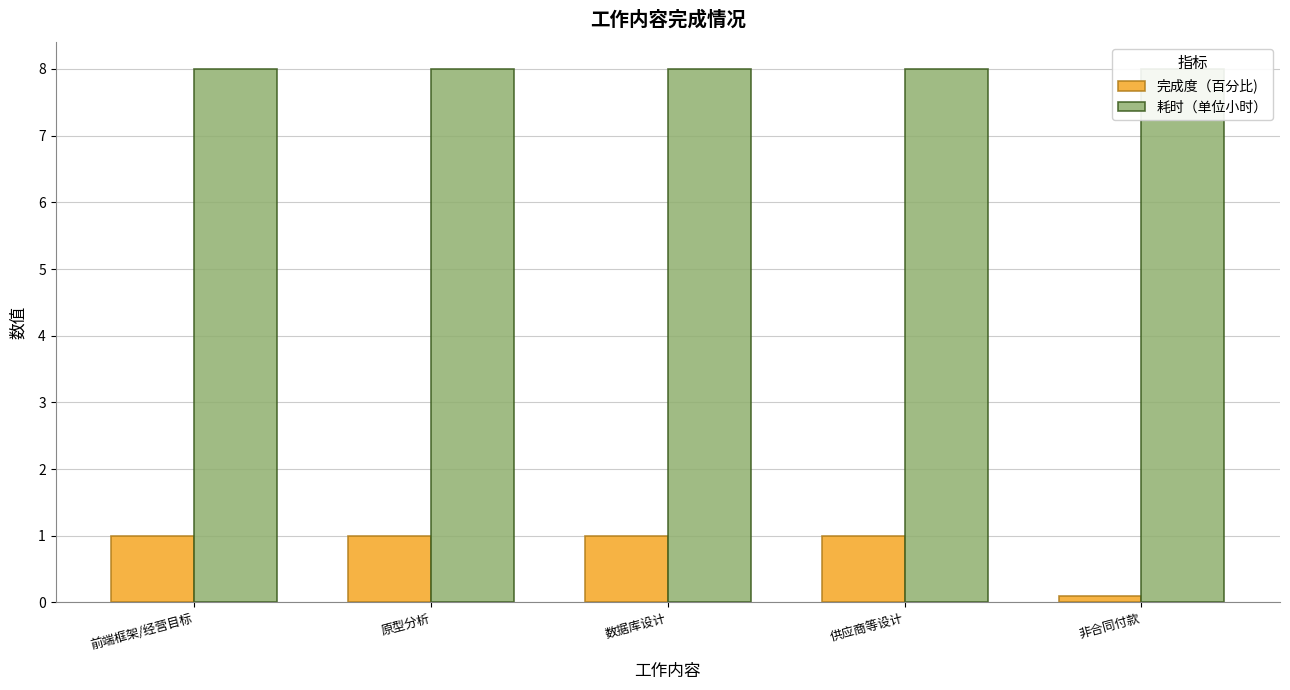

True or false: 耗时（单位小时） has a value of 4.0 at 供应商等设计.

False